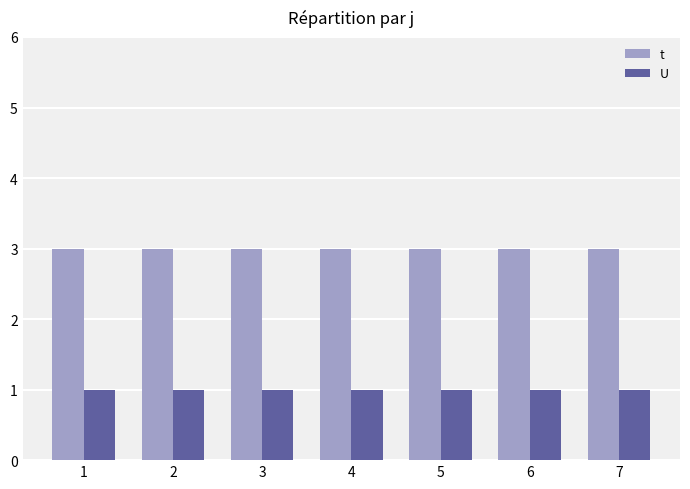

The value of t at 1 is 1. True or false?

False